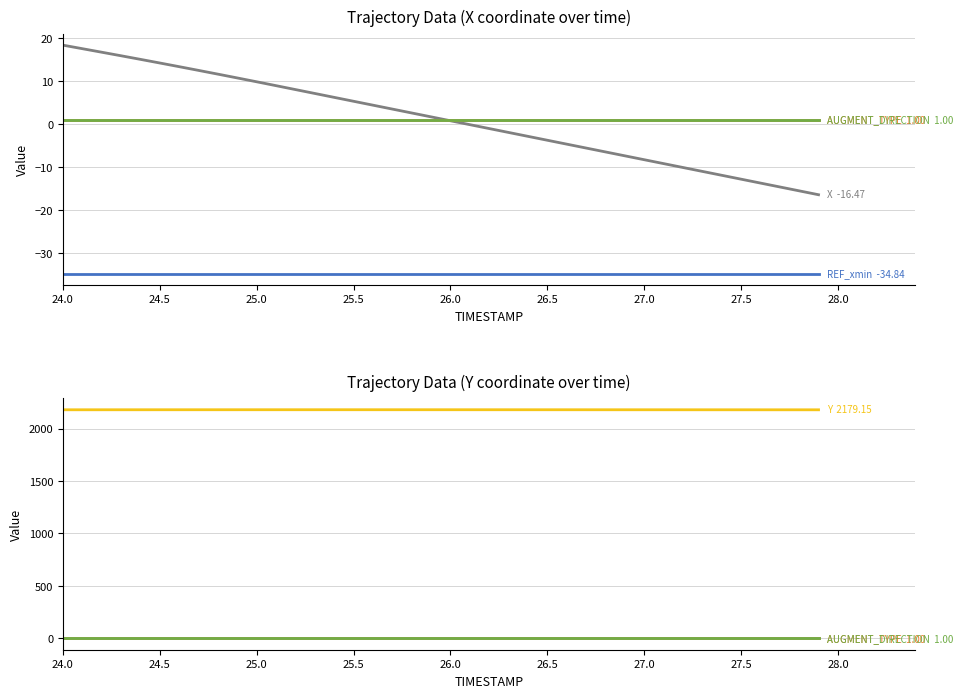

What is the average value of the AUGMENT_DIRECTION series?

1.0